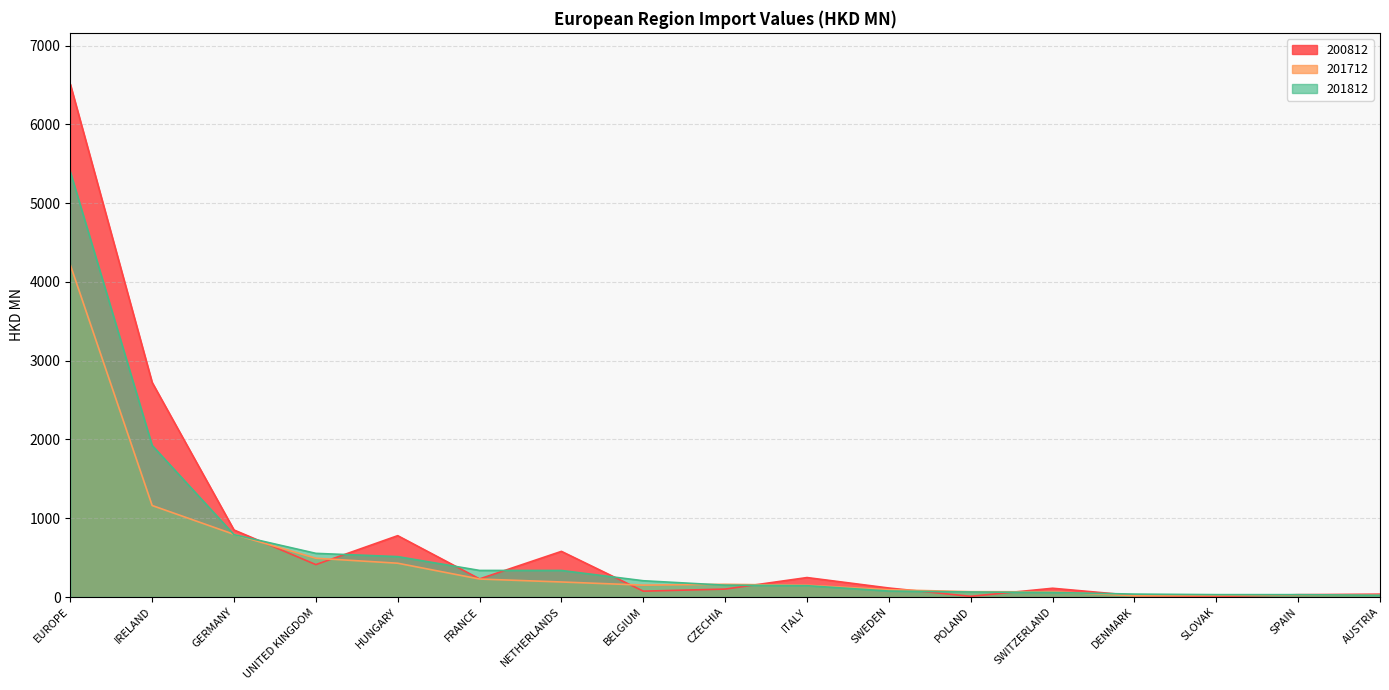

At which category is the sum across all series the highest?

EUROPE